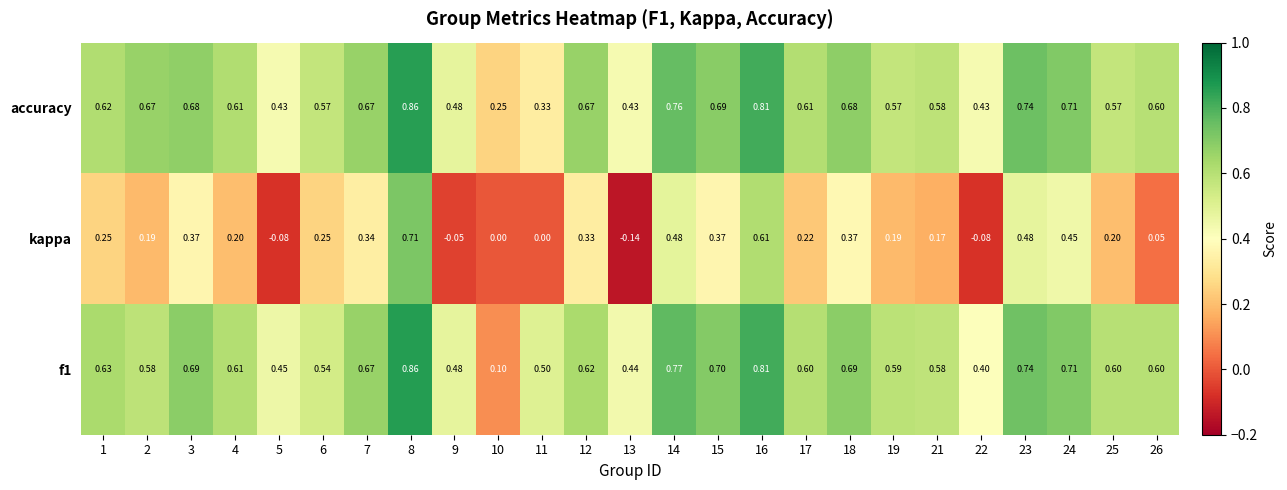

Which series has the largest range (max minus min)?

kappa